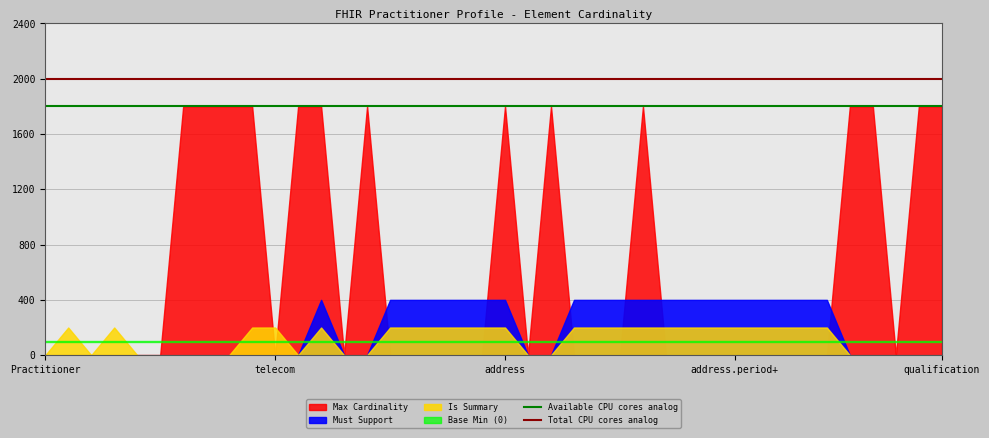

The Total CPU cores analog series shows 2000 at telecom. True or false?

True